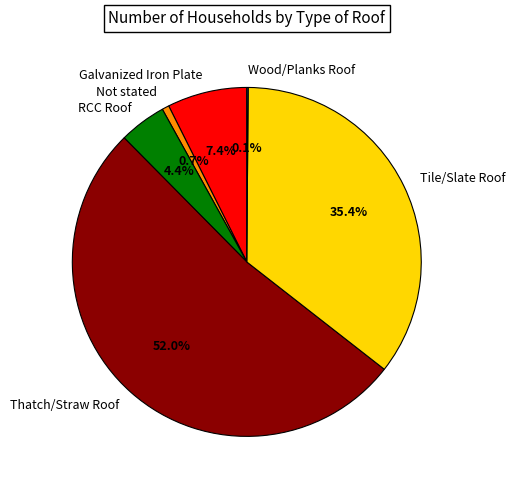

To the nearest percent, what is the difference between the largest and smallest slice percentages?

52%